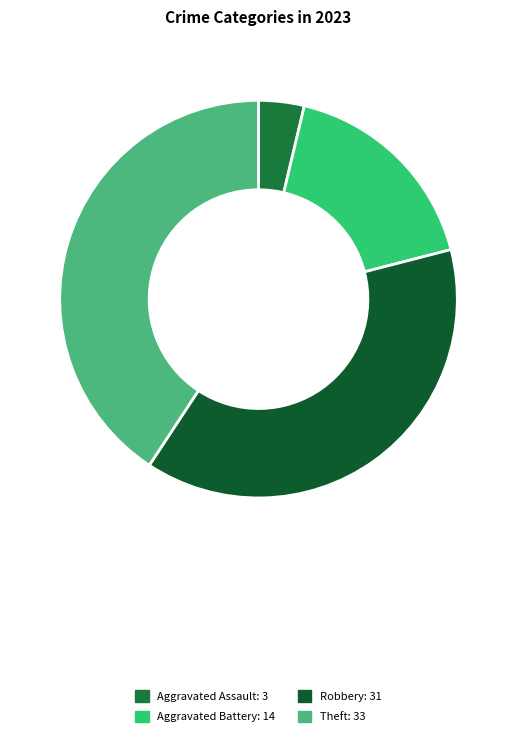

How many segments does this pie chart have?

4